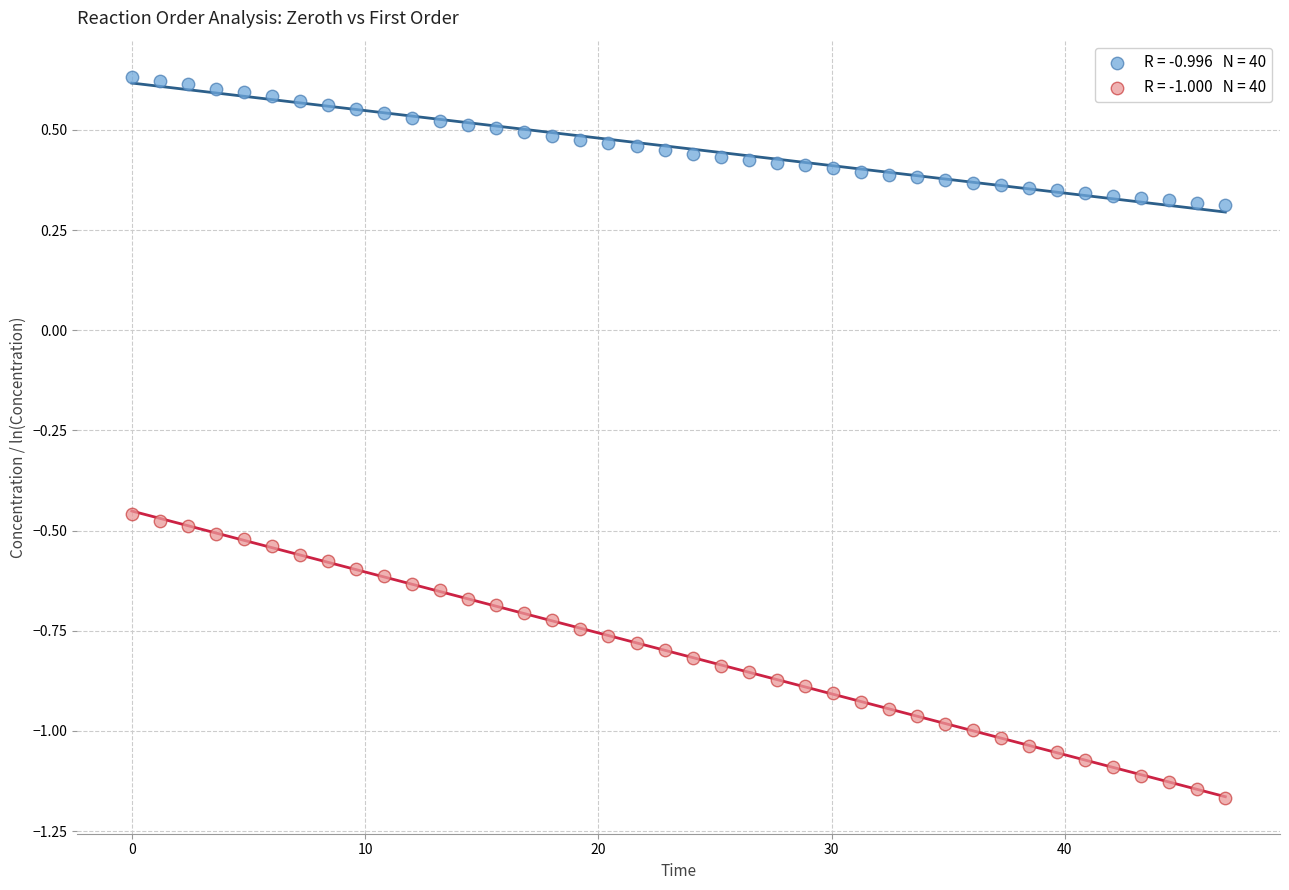

Across all data points, what is the range of X values (max minus min)?

46.9